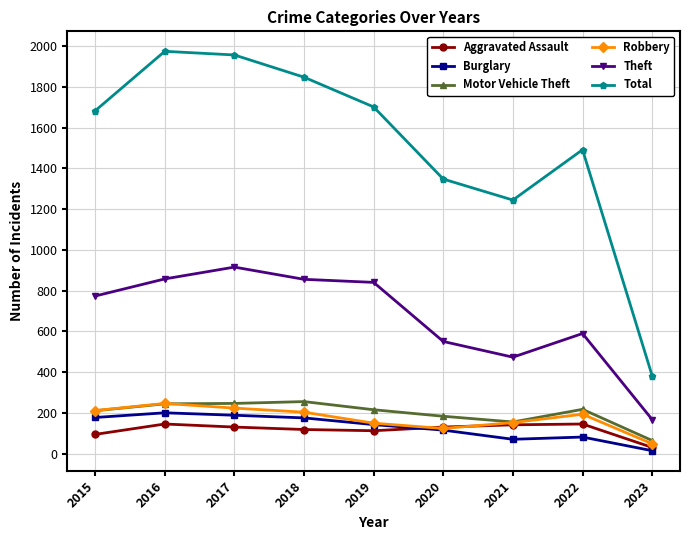

In Burglary, how many points are higher than both neighbors (excluding endpoints)?

2